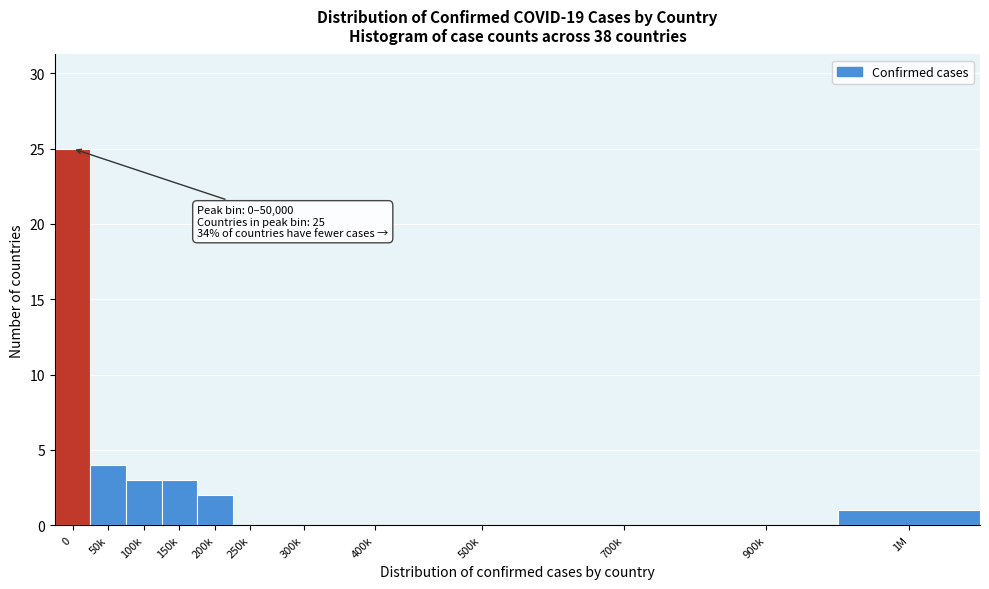

Reading right to left, list all the values displayed in this chart.

1M=1	900k=0	700k=0	500k=0	400k=0	300k=0	250k=0	200k=2	150k=3	100k=3	50k=4	0=25